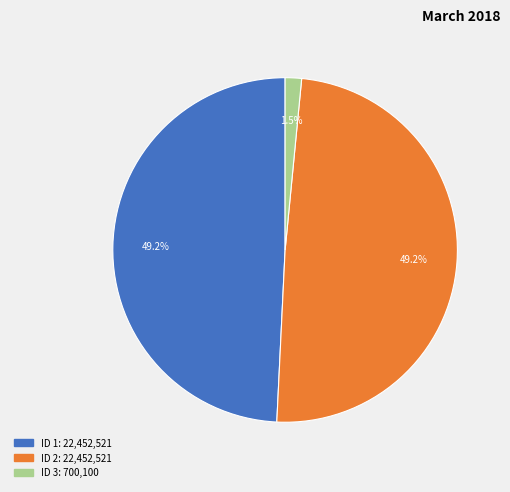

Does any single category account for the majority?

No